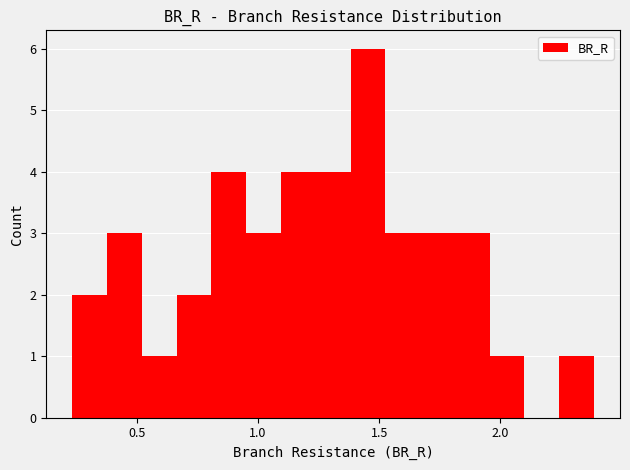

Around what value on the x-axis is the tallest bar? Give the approximate position of its centre, as read against the axis.

1.45